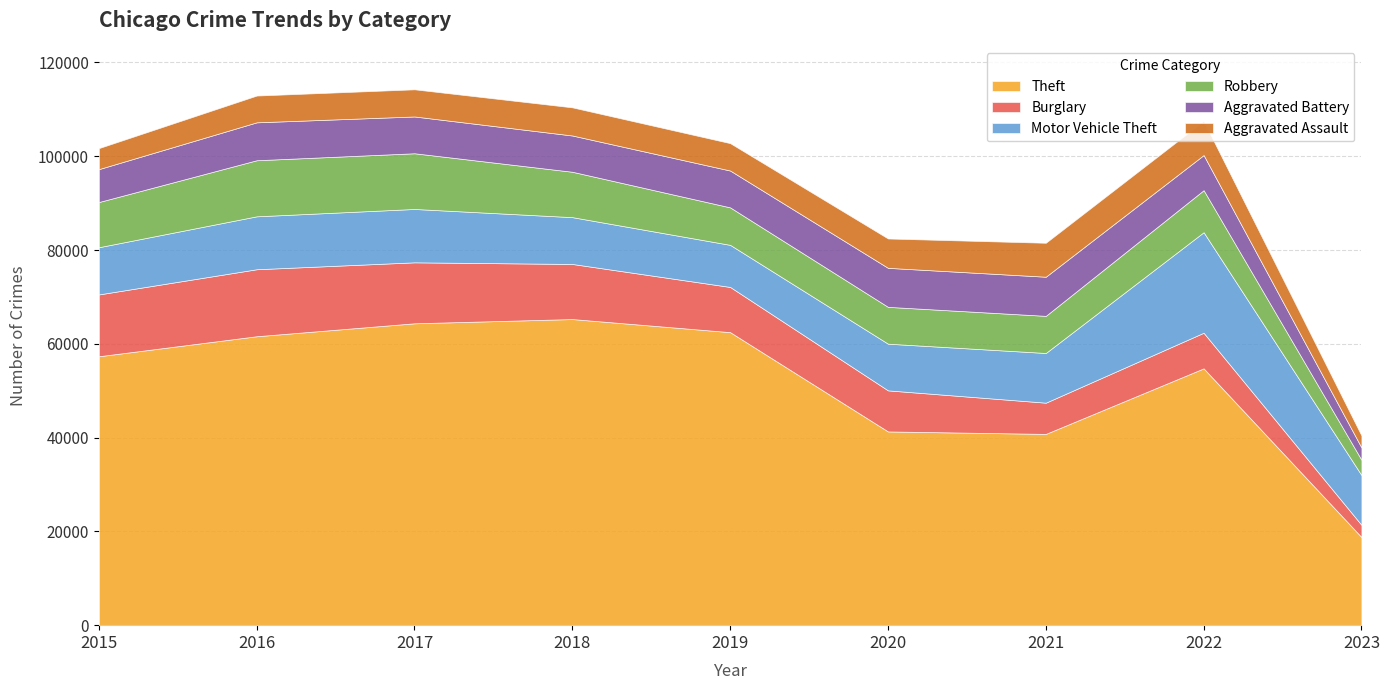

Does the chart have visible grid lines?

Yes